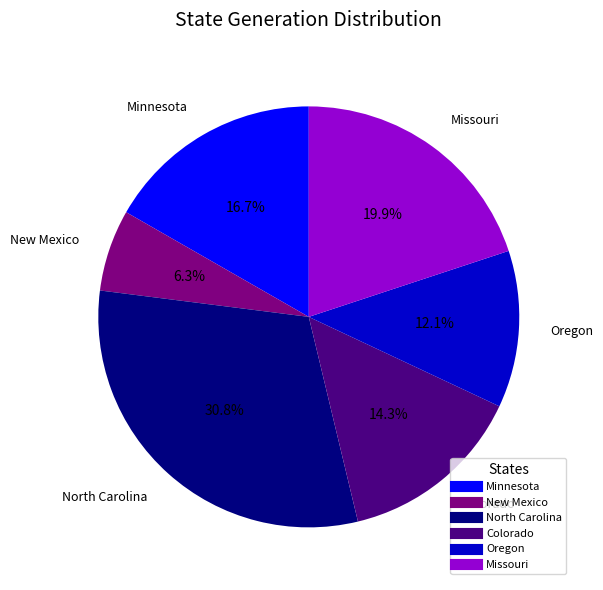

To the nearest percent, what percentage of the pie is New Mexico?

6%